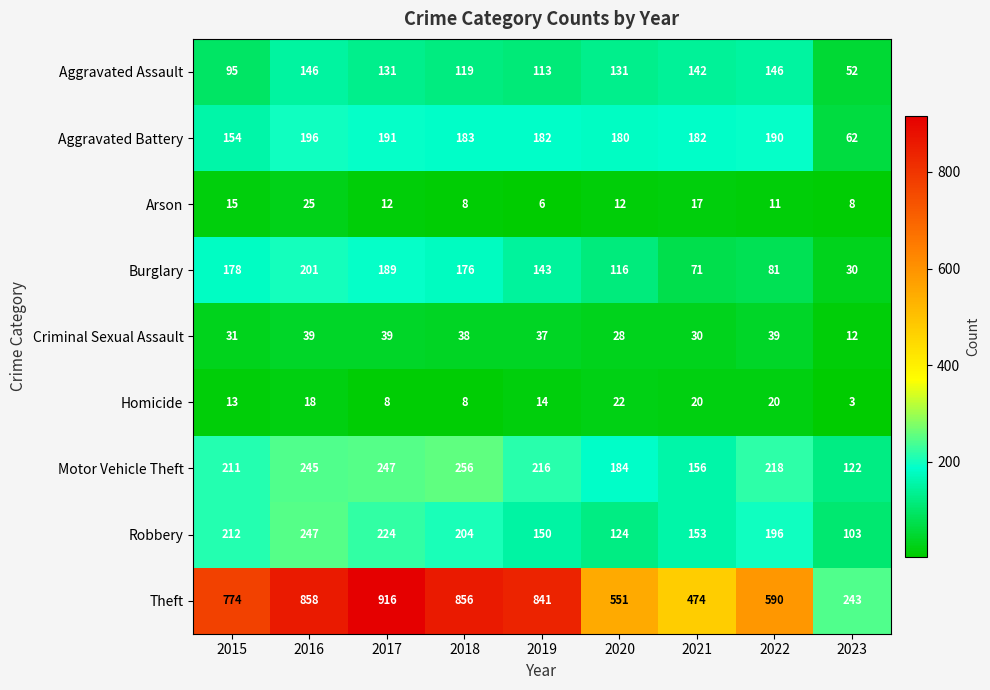

True or false: Robbery has a value of 103 at 2023.

True